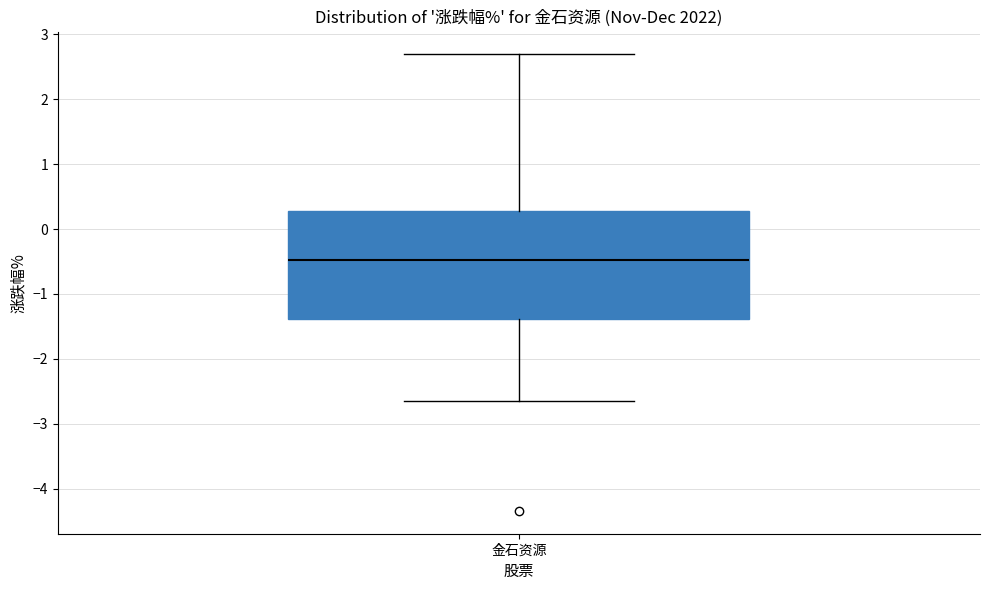

Where does the lower whisker of the box for 金石资源 end on the y-axis? The values are not printed on the chart, so give them approximately, as read against the axis.

-2.6